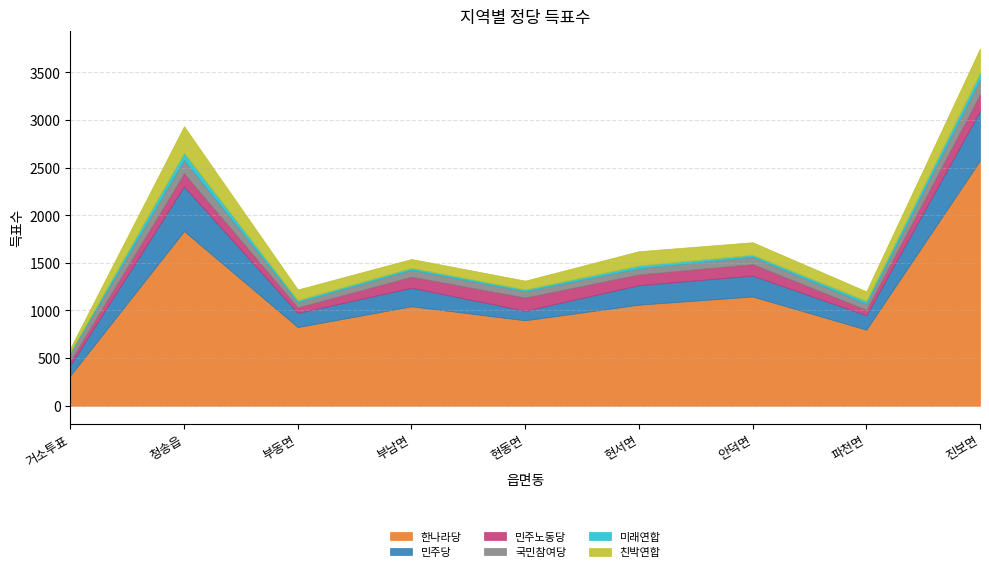

How many series are shown in this chart?

6